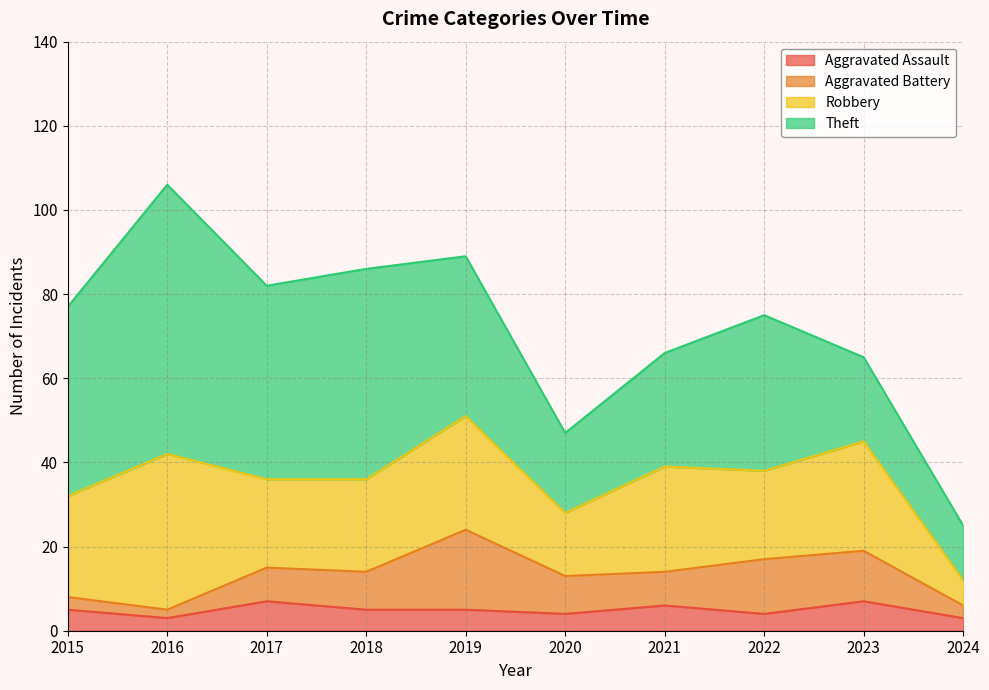

What is the minimum value for Aggravated Assault?

3